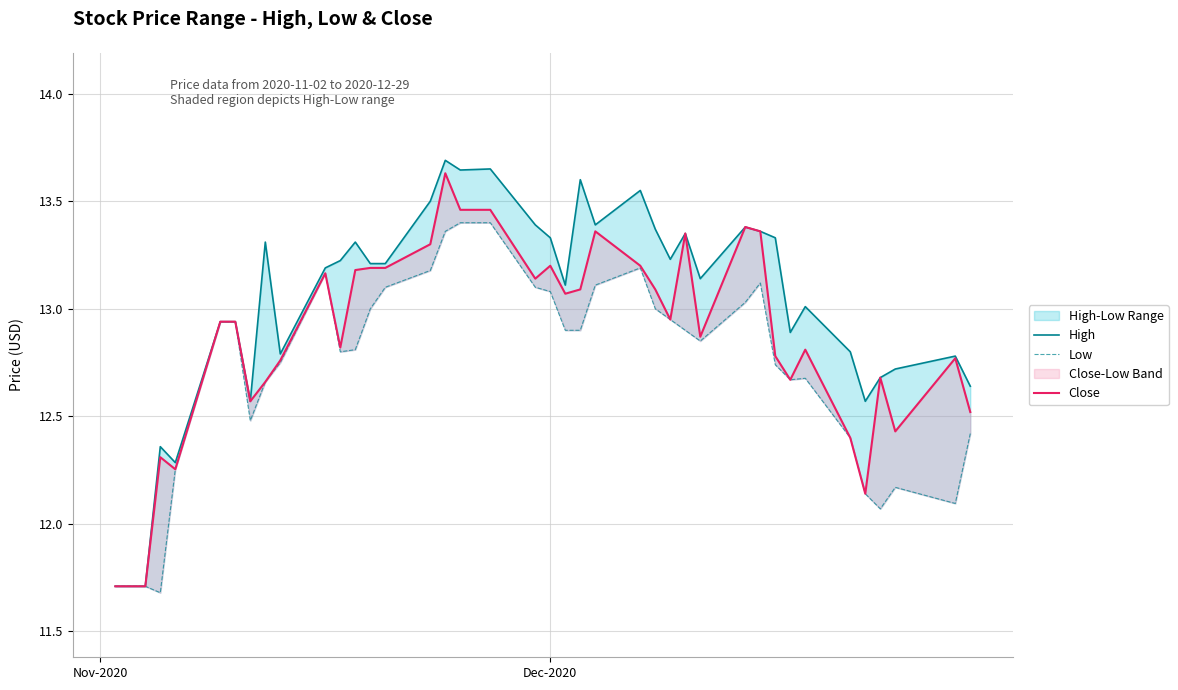

How many lines are shown in the chart?

3